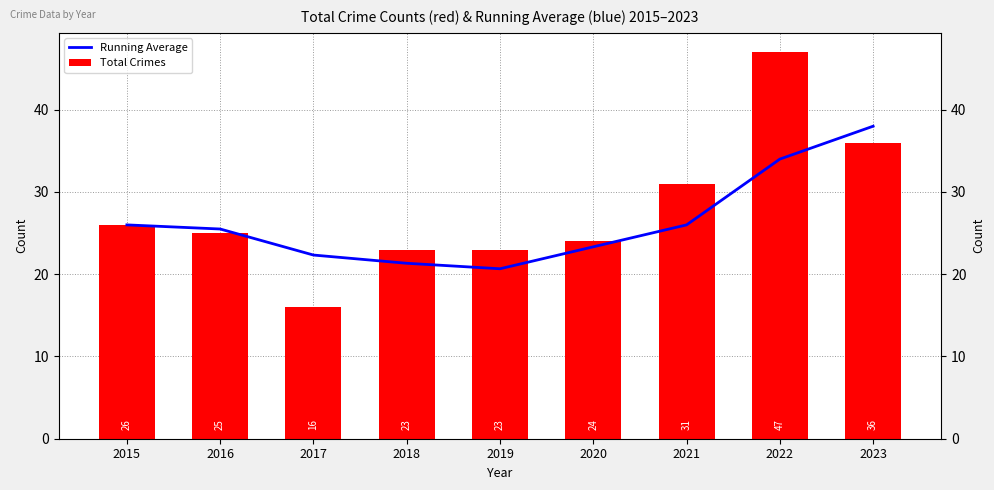

How many groups of bars are there?

9